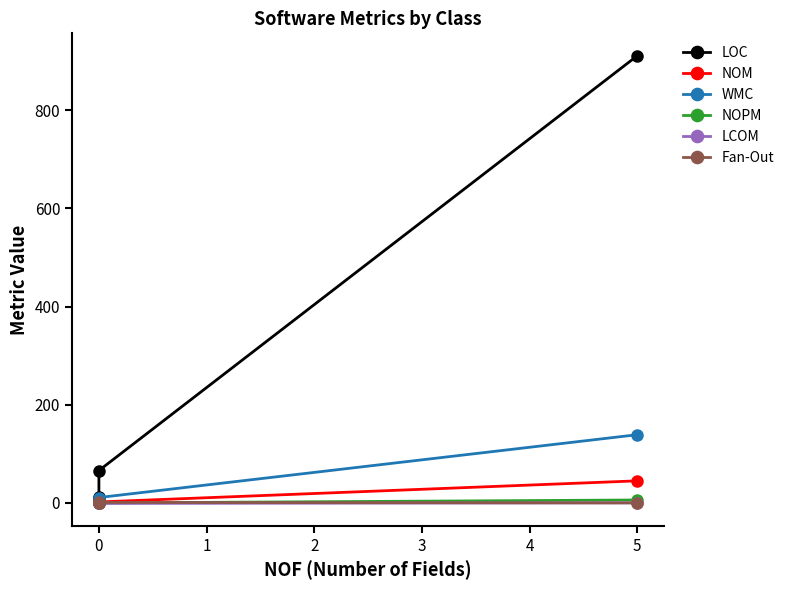

What are all the series names shown in the legend?

LOC, NOM, WMC, NOPM, LCOM, Fan-Out